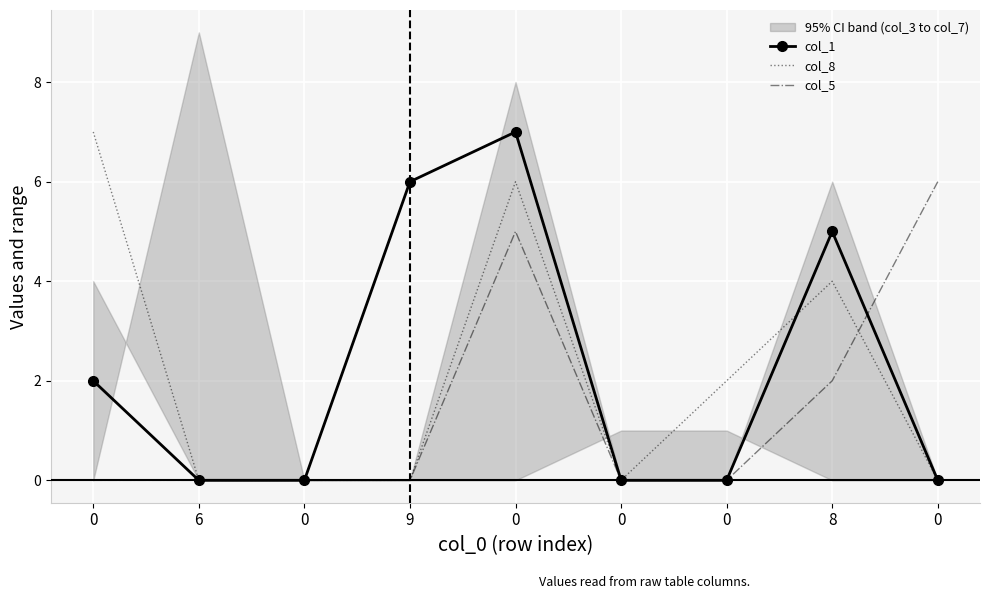

Where do col_5 and col_8 first cross each other?

8 and 0